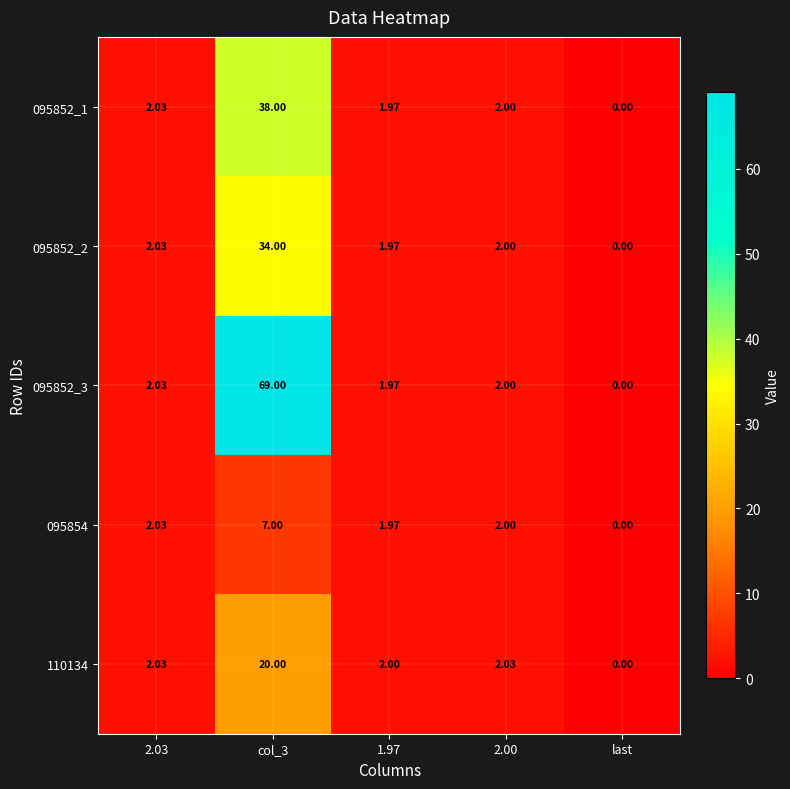

How many values in 110134 are above zero?

4